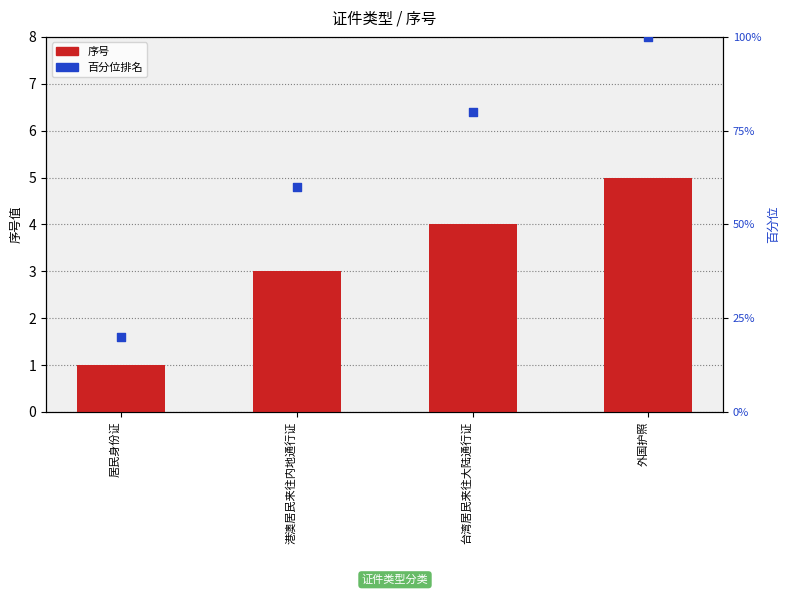

Which series has the widest spread of Y values?

百分位排名